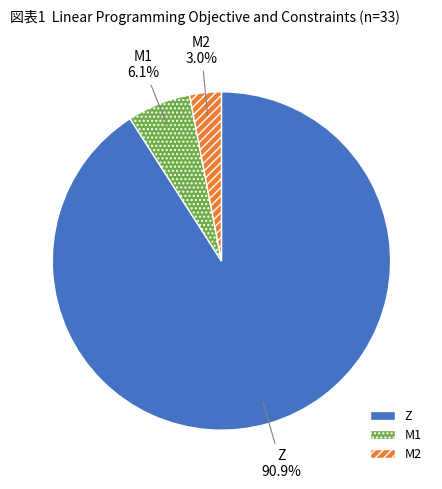

What is the smallest slice in the pie chart?

M2